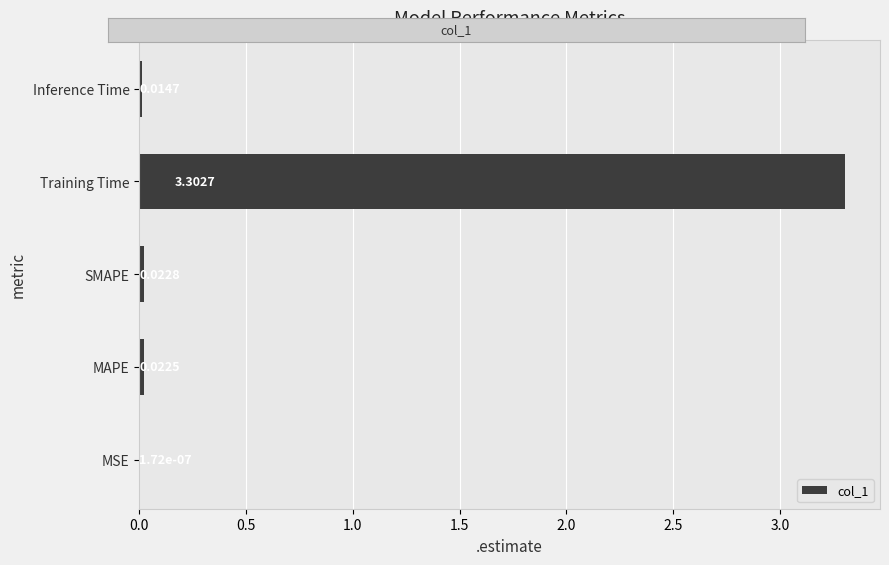

Where is the data nearest to the value 1?

SMAPE